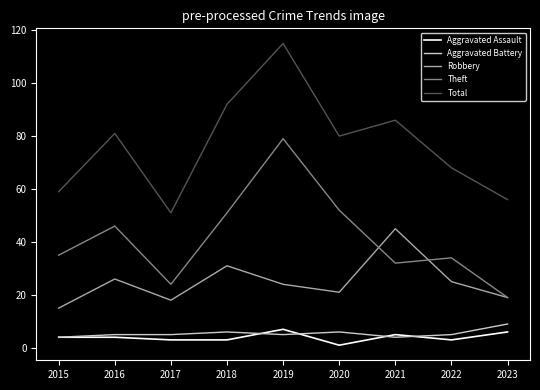

What is the difference between the highest and lowest values at 2022?

65